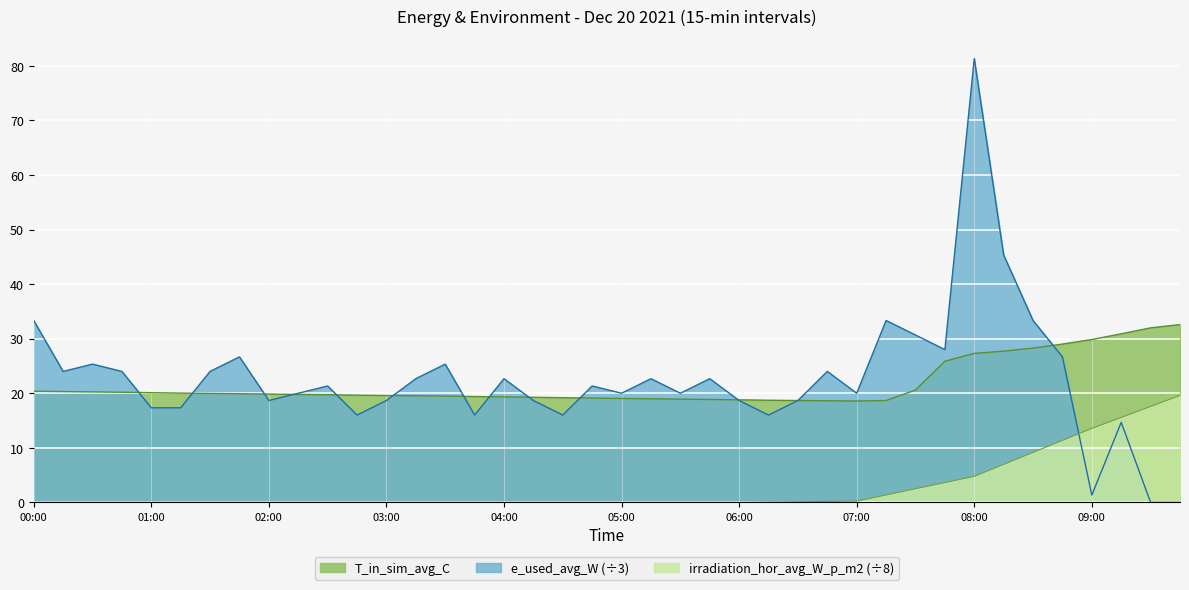

Reading left to right, extract all data points from this chart.

T_in_sim_avg_C: 20.4	20.3	20.2	20.2	20.1	20.0	20.0	19.9	19.8	19.8	19.7	19.6	19.6	19.5	19.5	19.4	19.3	19.3	19.2	19.1	19.0	19.0	18.9	18.9	18.8	18.7	18.7	18.6	18.6	18.7	20.6	25.9	27.3	27.7	28.3	29.0	29.8	30.9	32.0	32.6
e_used_avg_W: 33.3	24.0	25.3	24.0	17.3	17.3	24.0	26.7	18.7	20.0	21.3	16.0	18.7	22.7	25.3	16.0	22.7	18.7	16.0	21.3	20.0	22.7	20.0	22.7	18.7	16.0	18.7	24.0	20.0	33.3	30.7	28.0	81.3	45.3	33.3	26.7	1.3	14.7	0.0	0.0
irradiation_hor_avg_W_p_m2: 0.0	0.0	0.0	0.0	0.0	0.0	0.0	0.0	0.0	0.0	0.0	0.0	0.0	0.0	0.0	0.0	0.0	0.0	0.0	0.0	0.0	0.0	0.0	0.0	0.0	0.1	0.1	0.2	0.2	1.4	2.5	3.6	4.8	7.0	9.2	11.4	13.6	15.6	17.6	19.6